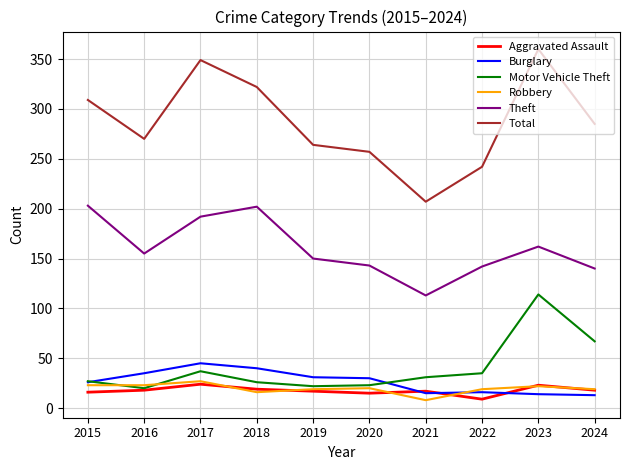

What is the lowest value of the Total series?

207